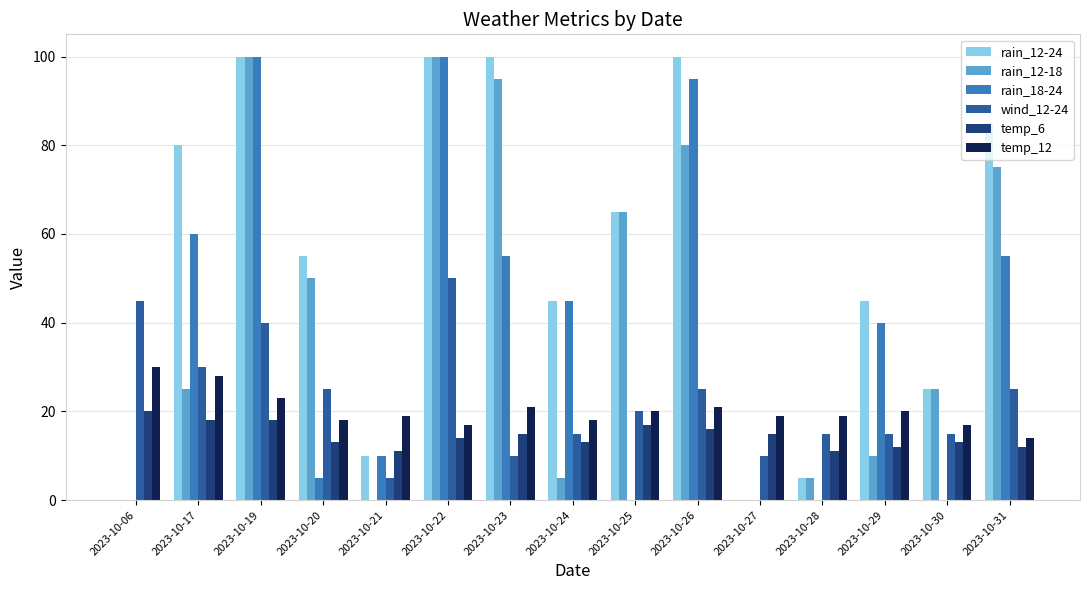

Is it true that temp_6 equals 16 at 2023-10-26?

True